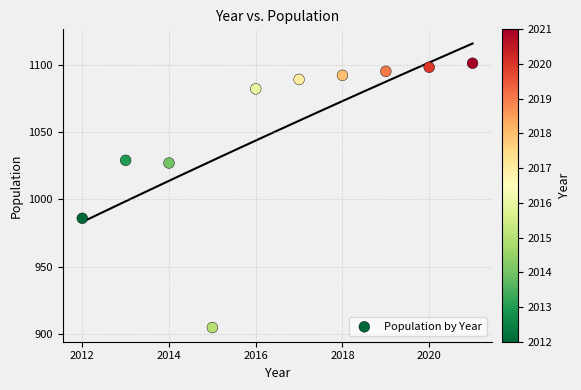

What is the average Y value?

1050